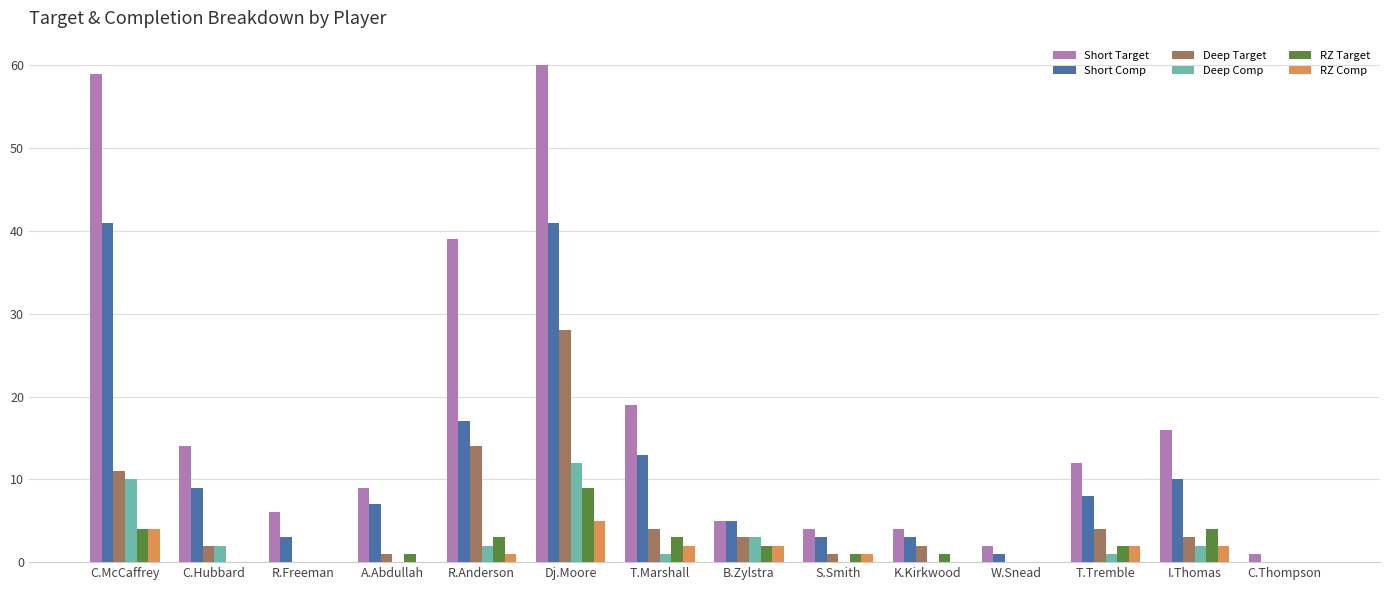

The value of Deep Target at Dj.Moore is 46. True or false?

False